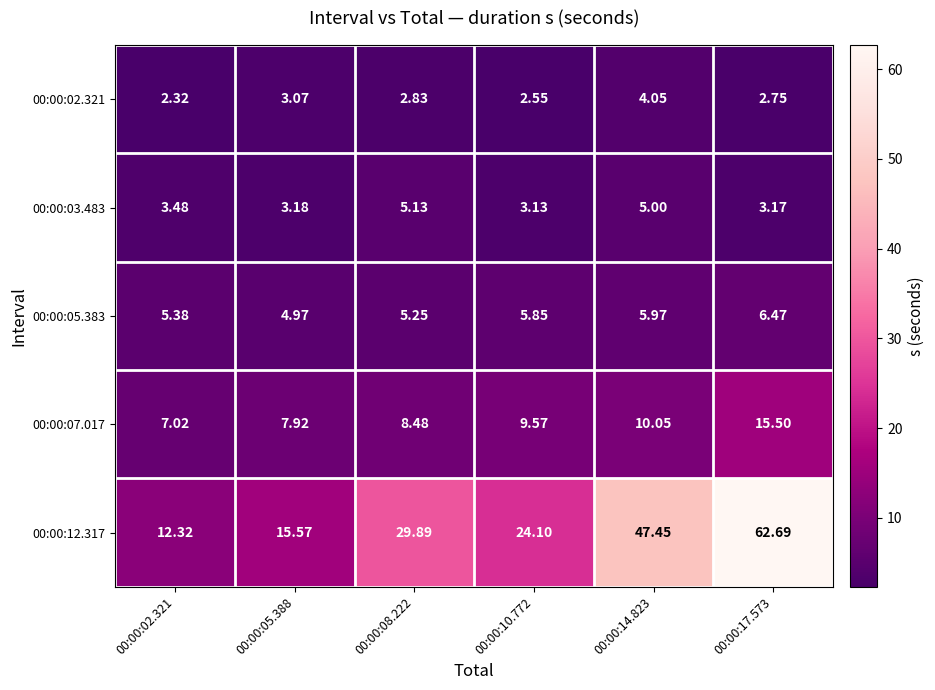

Is the value of 00:00:03.483 at 00:00:17.573 greater than the value of 00:00:12.317 at 00:00:02.321?

No